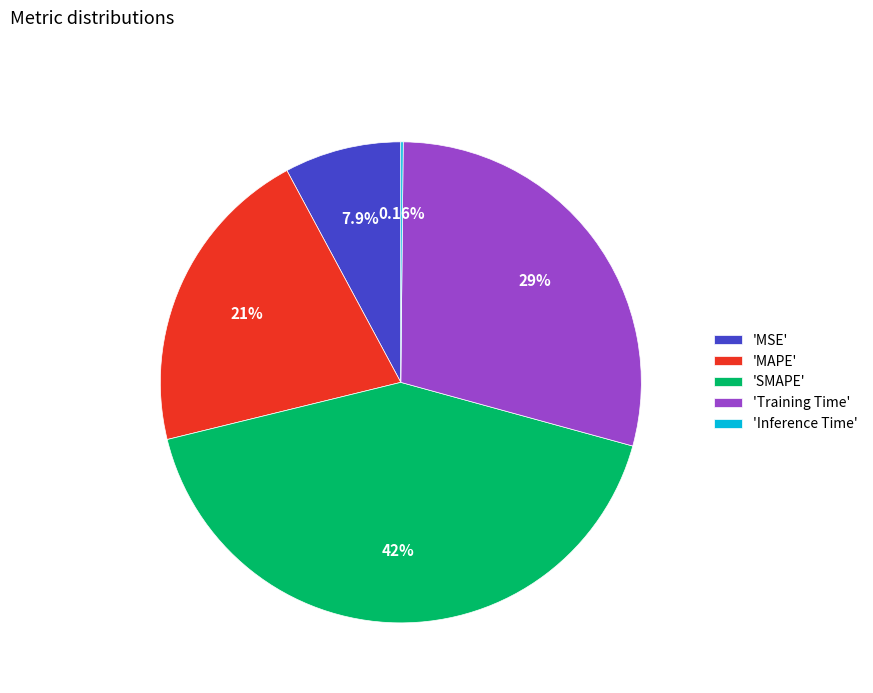

Combined, do 'SMAPE' and 'Training Time' account for over 50%?

Yes